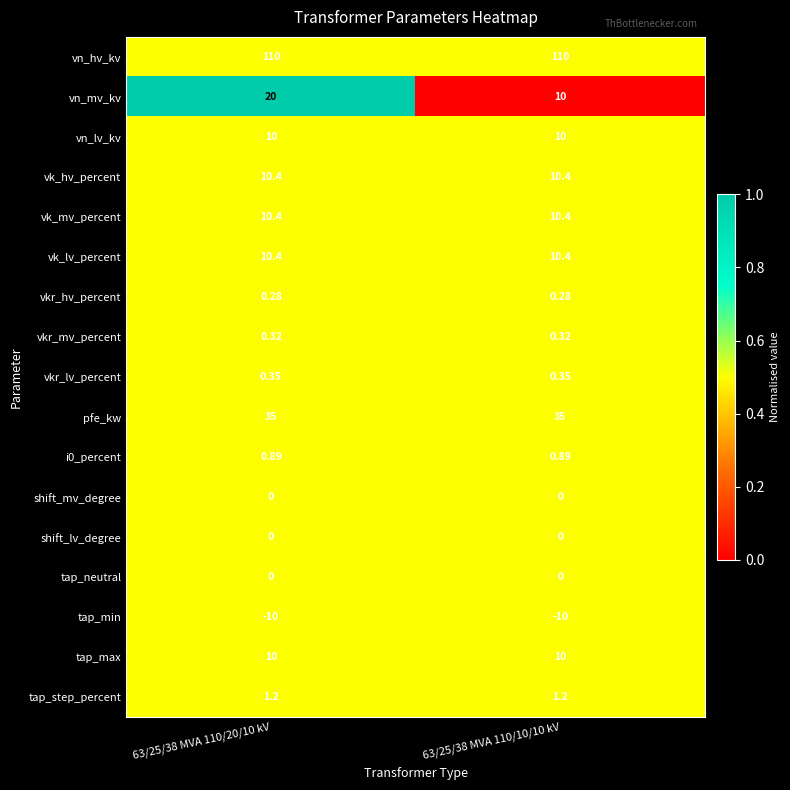

Which series changed the most between 63/25/38 MVA 110/20/10 kV and 63/25/38 MVA 110/10/10 kV?

vn_mv_kv